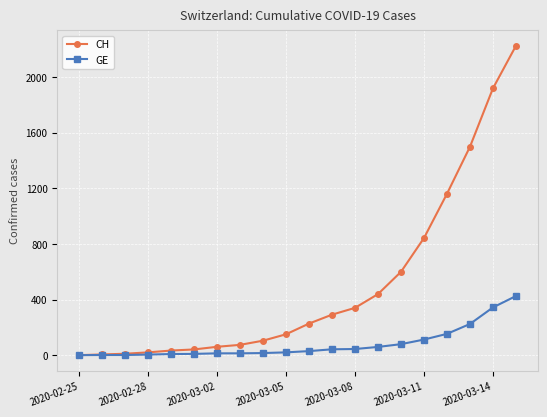

List the series in order of their peak value, highest first.

CH, GE